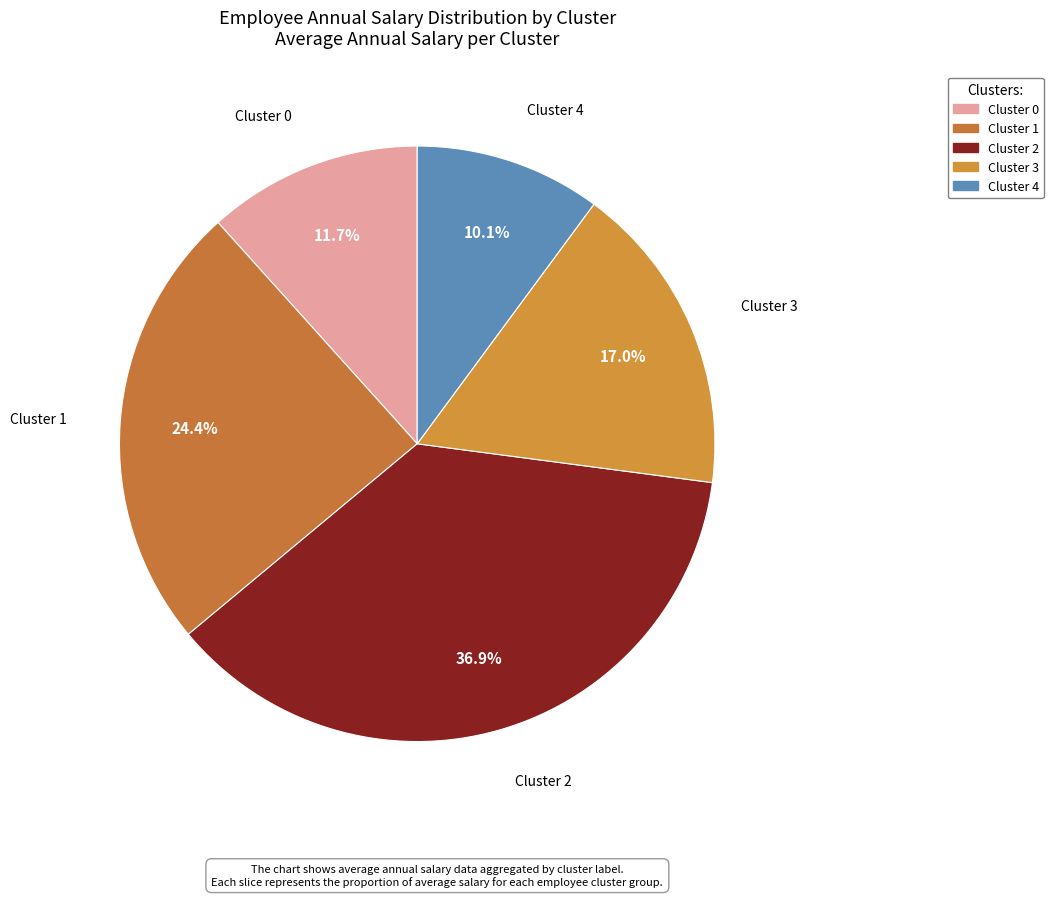

Which category has the biggest portion of the pie?

Cluster 2